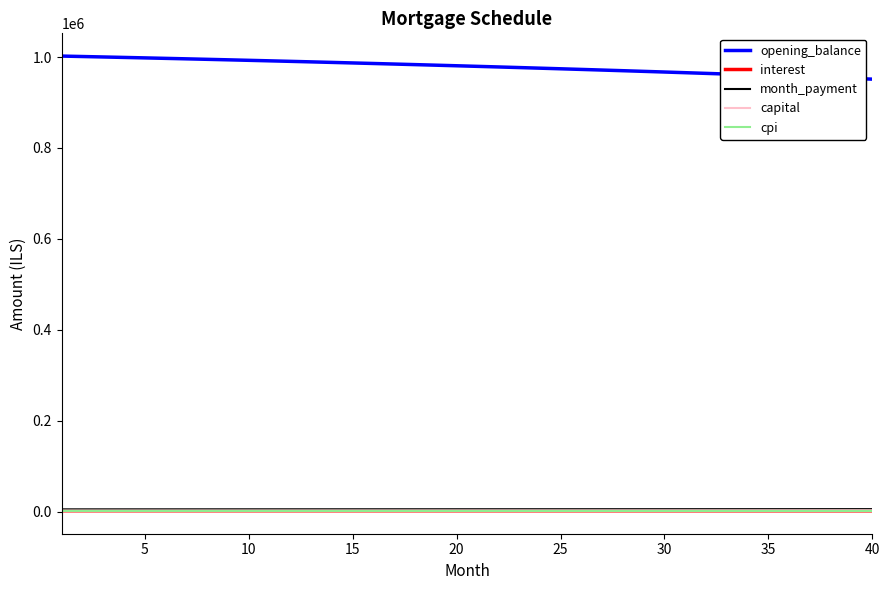

How many lines are shown in the chart?

5